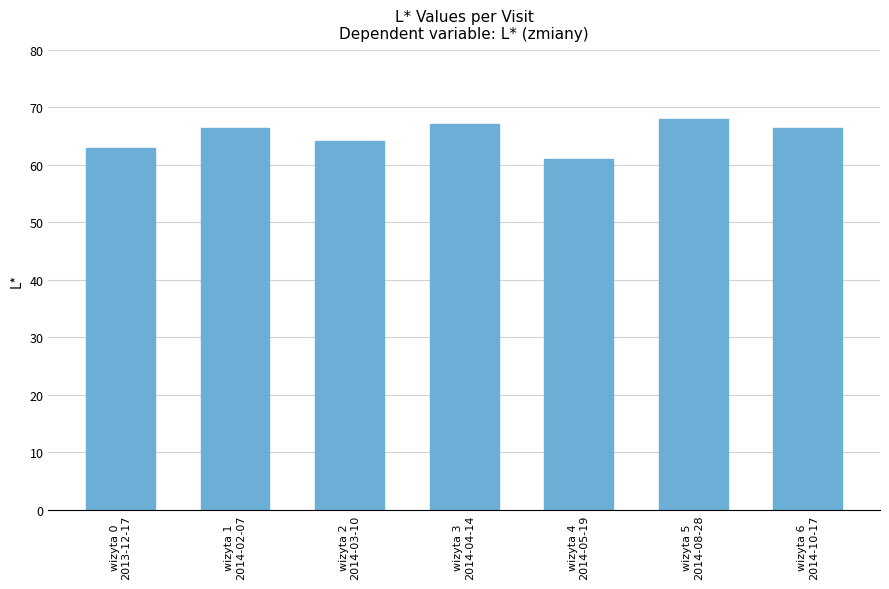

What is the maximum value shown in the chart?

67.9